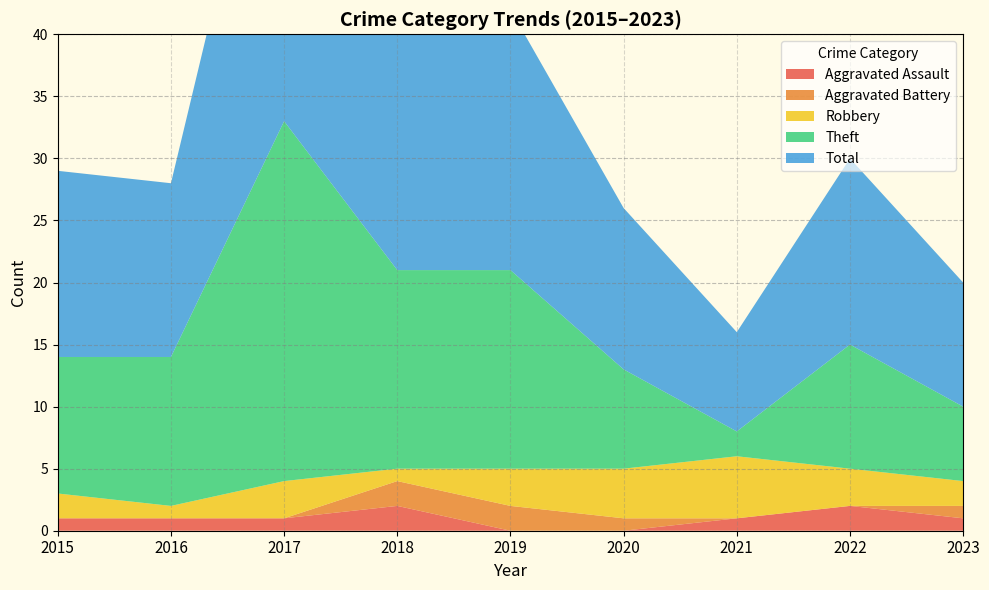

Reading right to left, list all the values displayed in this chart.

Aggravated Assault: 1	2	1	0	0	2	1	1	1
Aggravated Battery: 1	0	0	1	2	2	0	0	0
Robbery: 2	3	5	4	3	1	3	1	2
Theft: 6	10	2	8	16	16	29	12	11
Total: 10	15	8	13	21	21	33	14	15